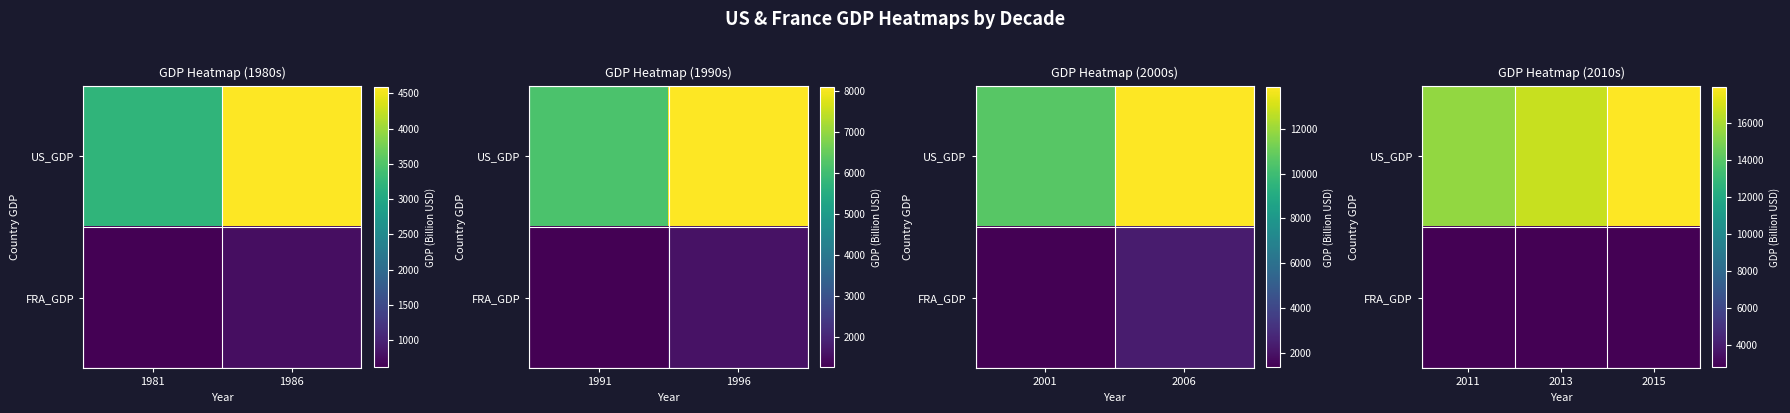

What is the difference between the FRA_GDP values at 2013 and 2011?

54.2